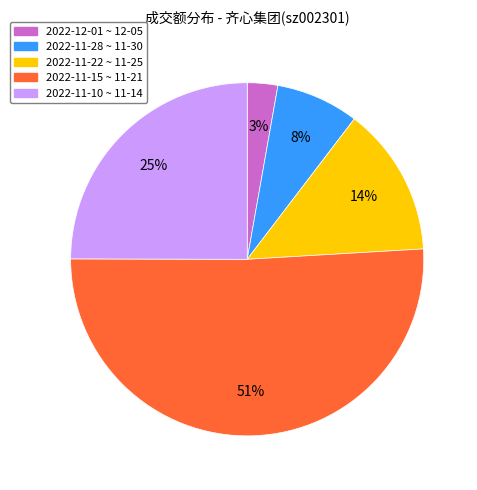

To the nearest percent, what is the average slice percentage?

20%